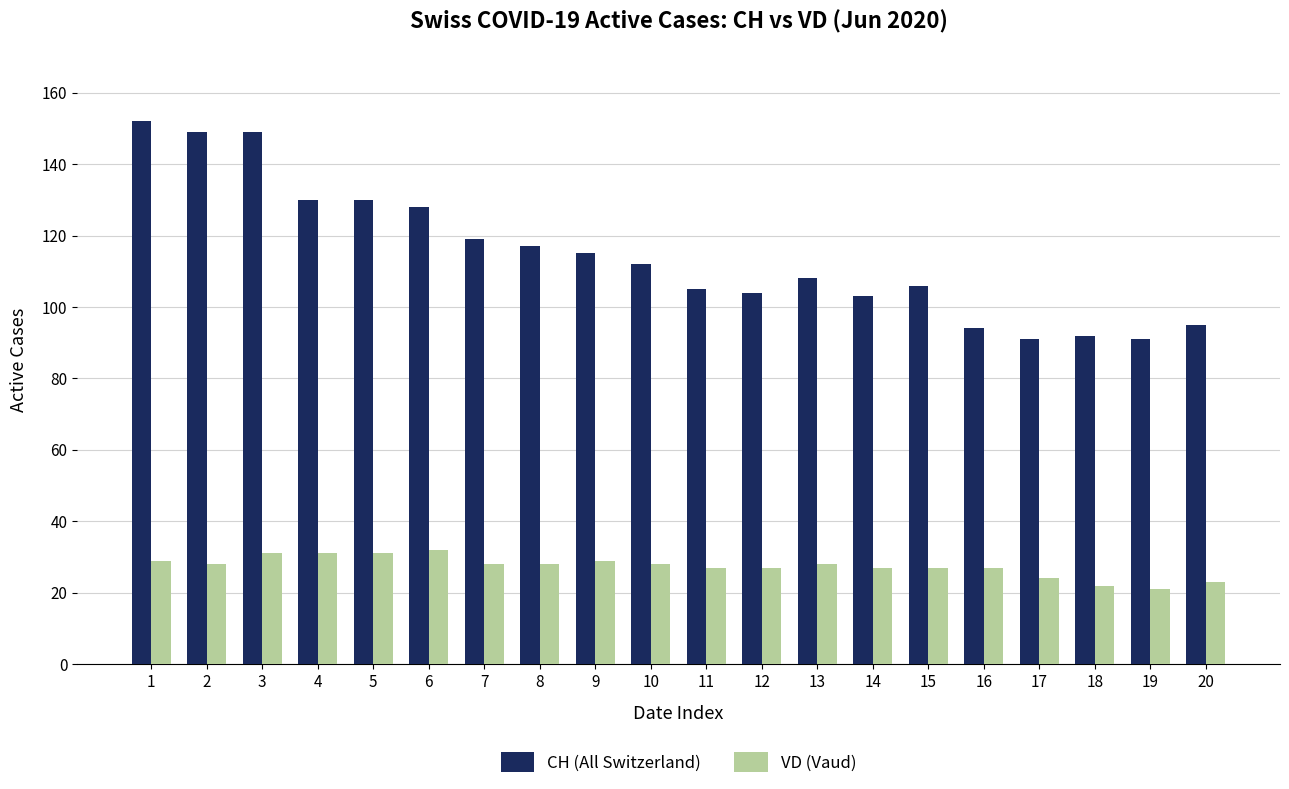

Reading left to right, extract all data points from this chart.

CH (All Switzerland): 1=152	2=149	3=149	4=130	5=130	6=128	7=119	8=117	9=115	10=112	11=105	12=104	13=108	14=103	15=106	16=94	17=91	18=92	19=91	20=95
VD (Vaud): 1=29	2=28	3=31	4=31	5=31	6=32	7=28	8=28	9=29	10=28	11=27	12=27	13=28	14=27	15=27	16=27	17=24	18=22	19=21	20=23